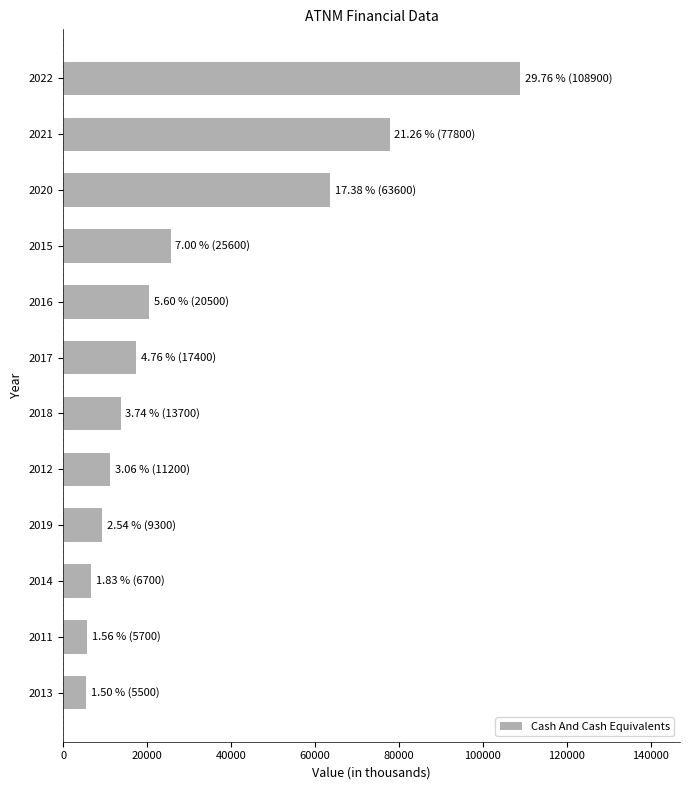

What is the change in value from 2012 to 2020?

+52400